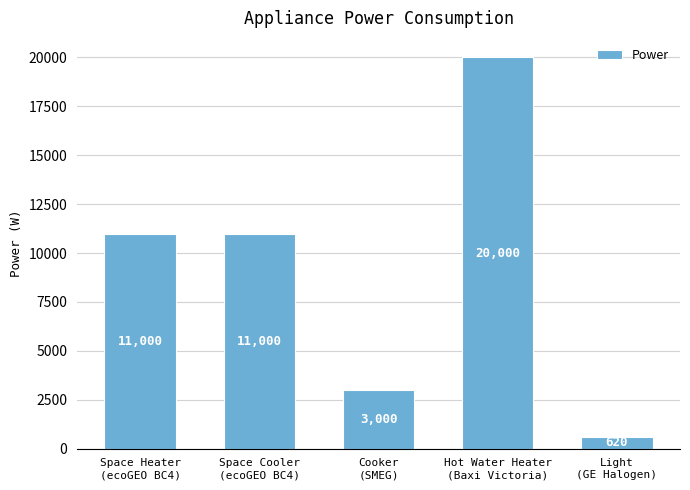

The value at Space Heater
(ecoGEO BC4) is 6174. True or false?

False